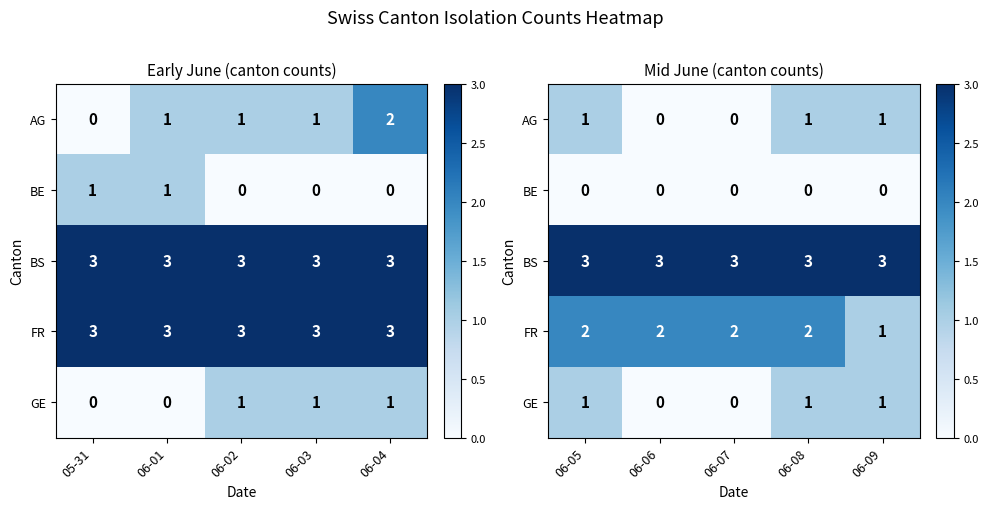

Which has a higher value, 06-04 or 06-03?

06-04